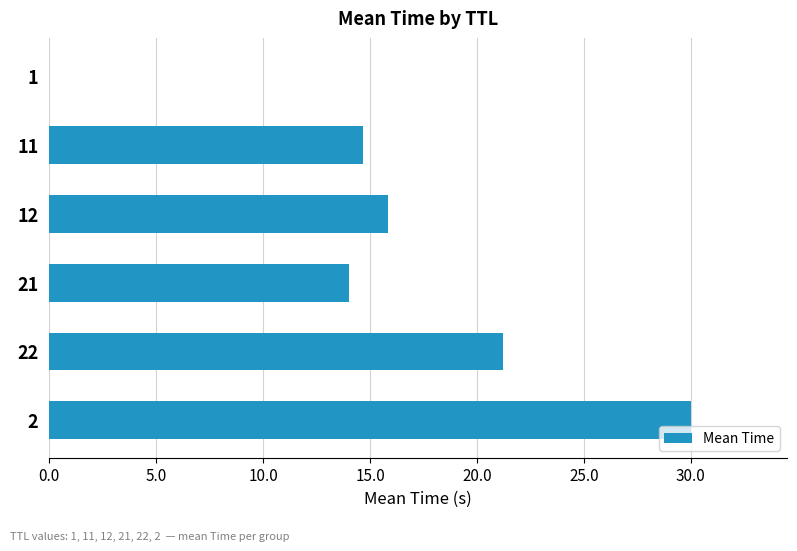

The value at 1 is 0.0. True or false?

True